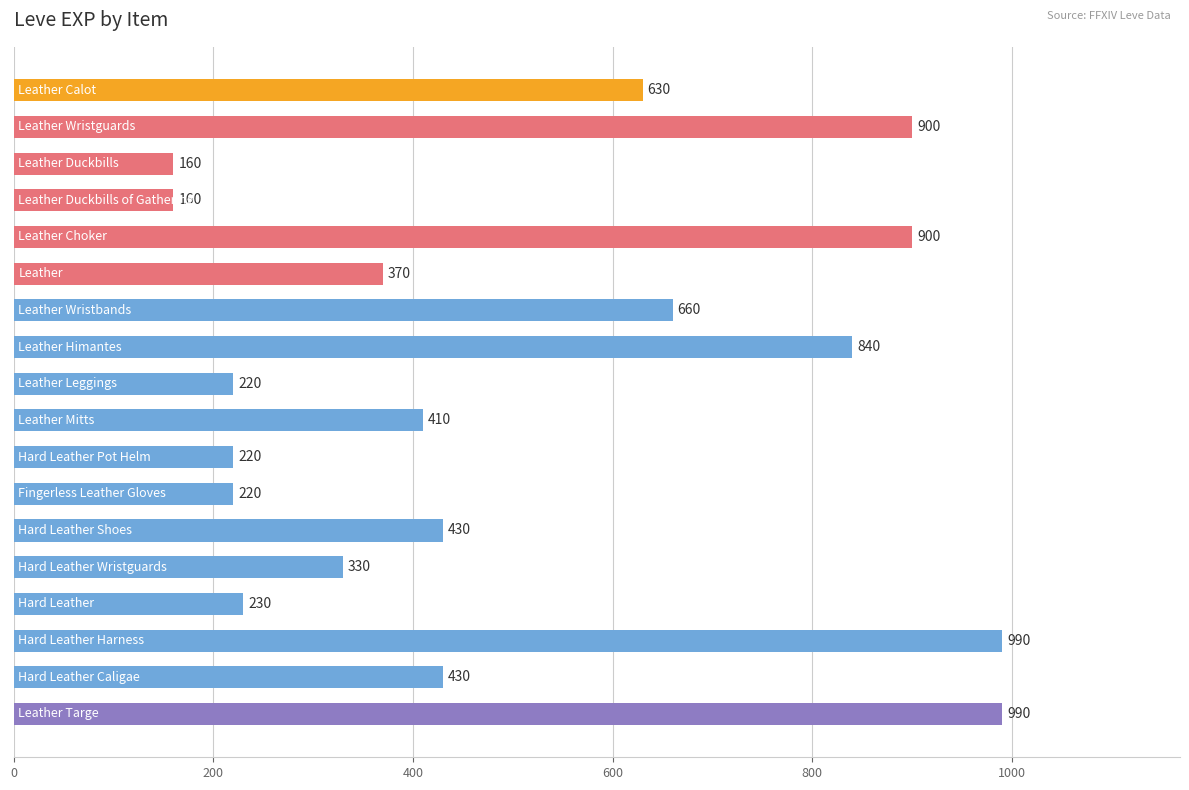

What is the maximum value shown in the chart?

990